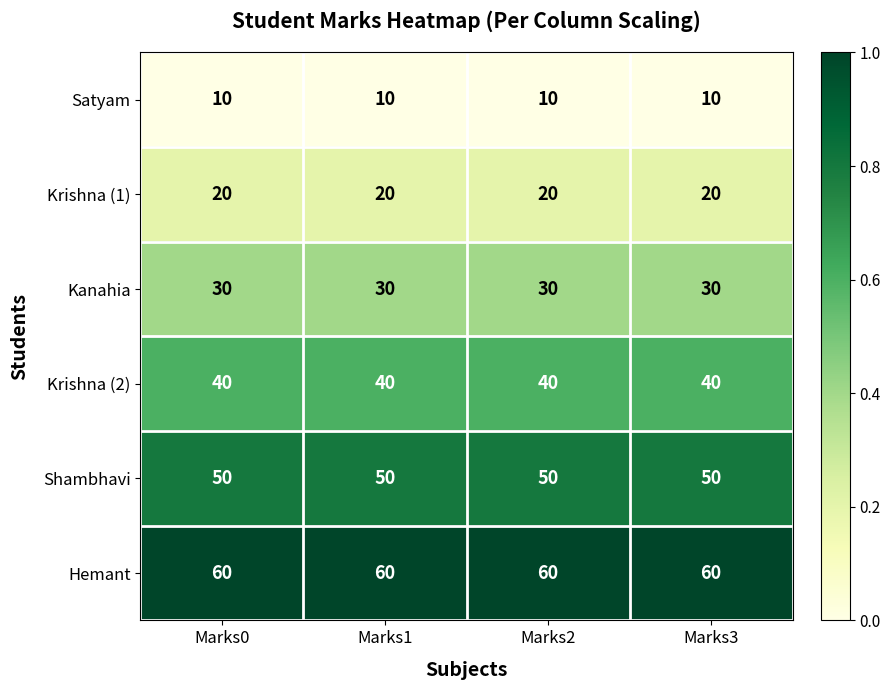

At how many categories does at least one series exceed 18?

4